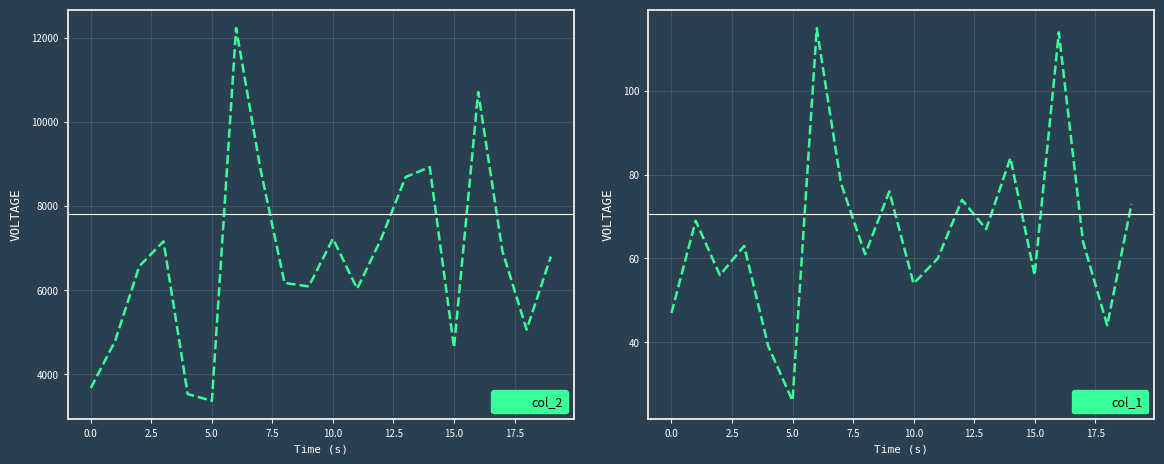

The value of col_2 at 15.0 is 7341. True or false?

False